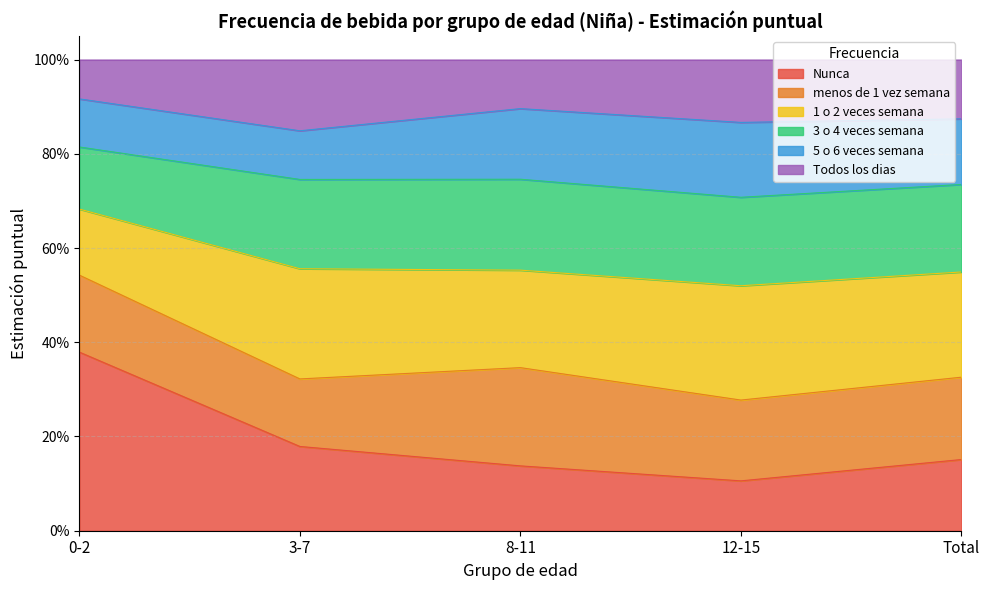

What are all the series names shown in the legend?

Nunca, menos de 1 vez semana, 1 o 2 veces semana, 3 o 4 veces semana, 5 o 6 veces semana, Todos los dias